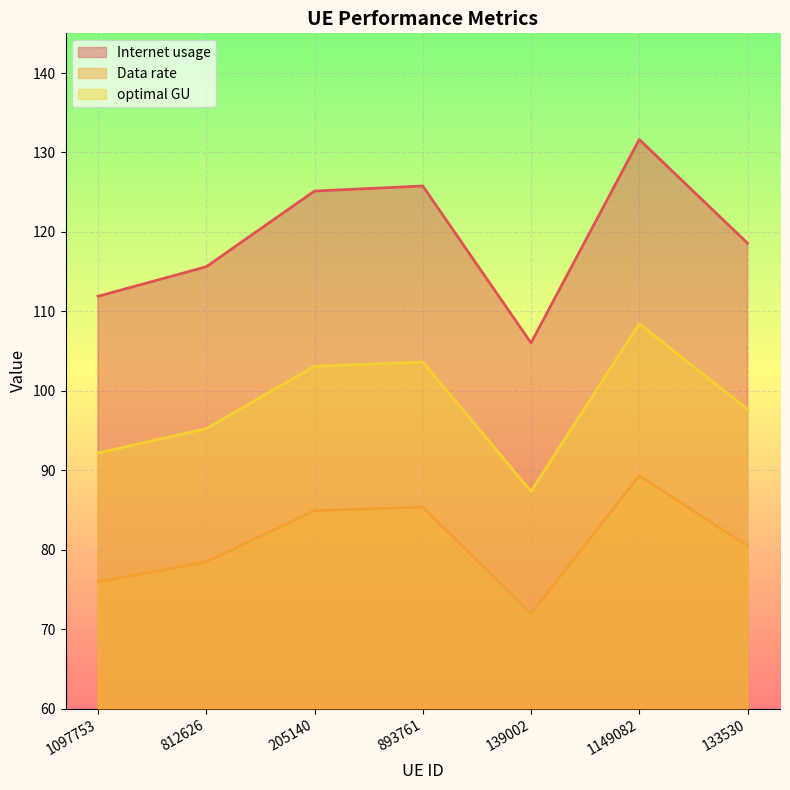

How many interior local peaks does the Internet usage series have?

2